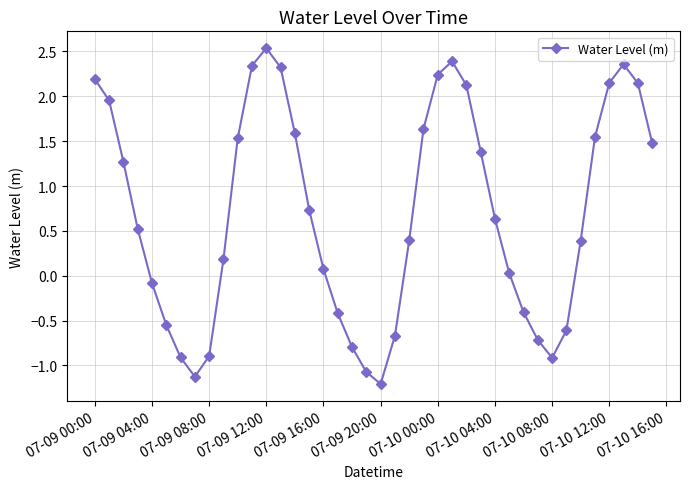

What is the greatest value displayed?

2.5